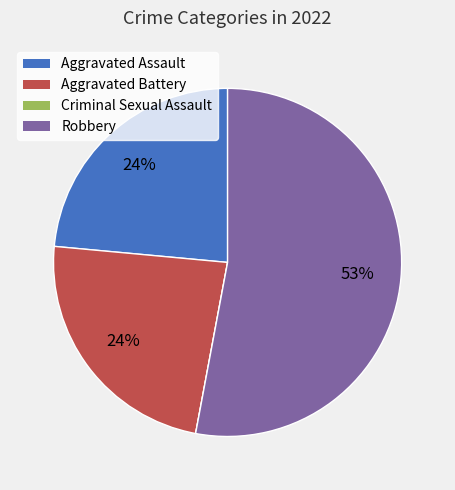

What is the majority slice?

Robbery